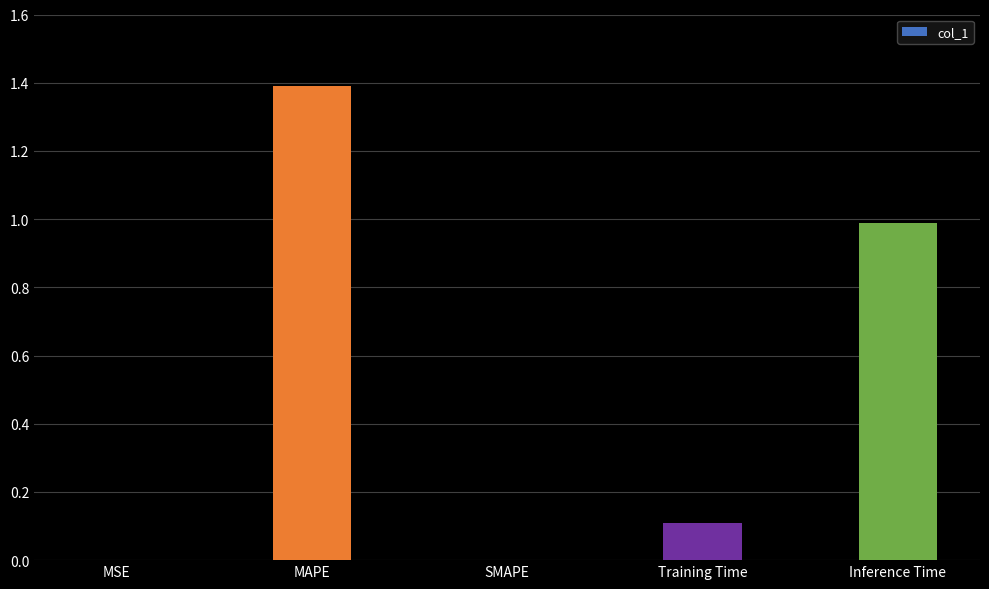

Which label corresponds to the largest value in the chart?

MAPE